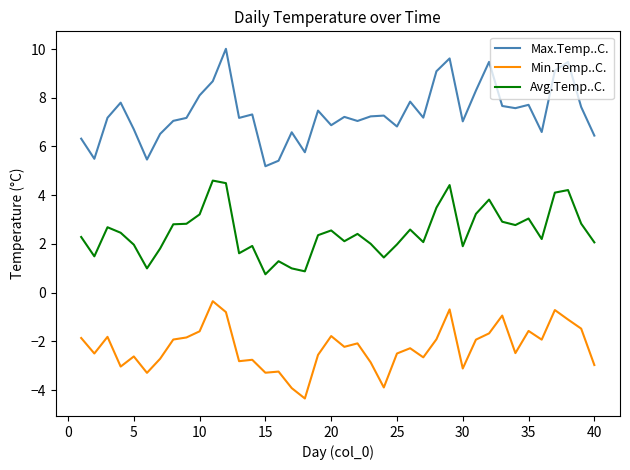

What is the difference between the second highest and second lowest values in the Min.Temp..C. series?

3.2